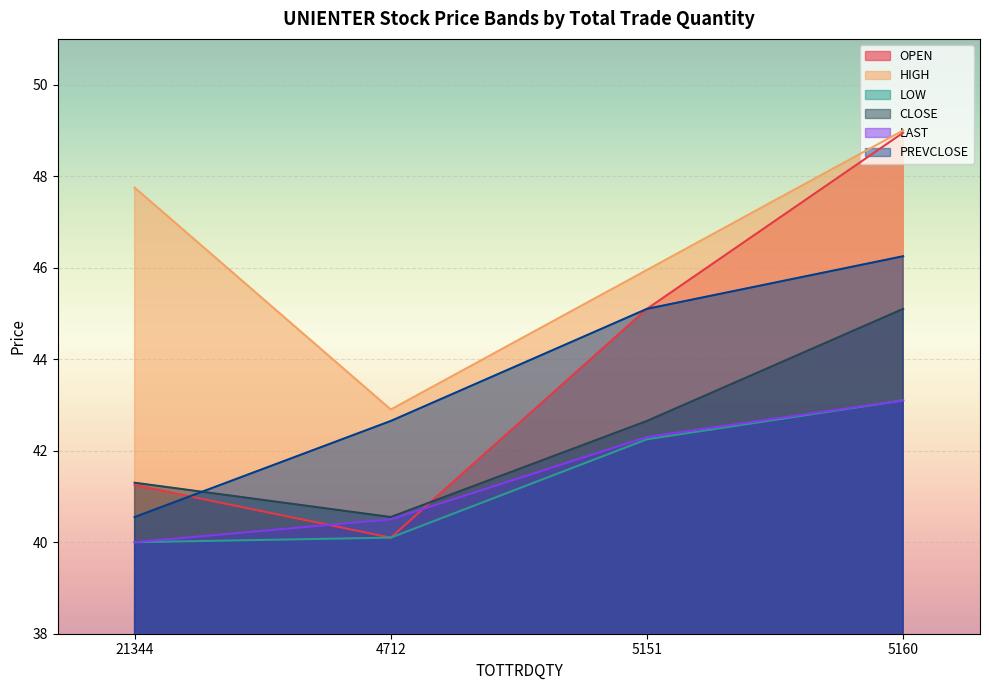

What are all the series names shown in the legend?

OPEN, HIGH, LOW, CLOSE, LAST, PREVCLOSE